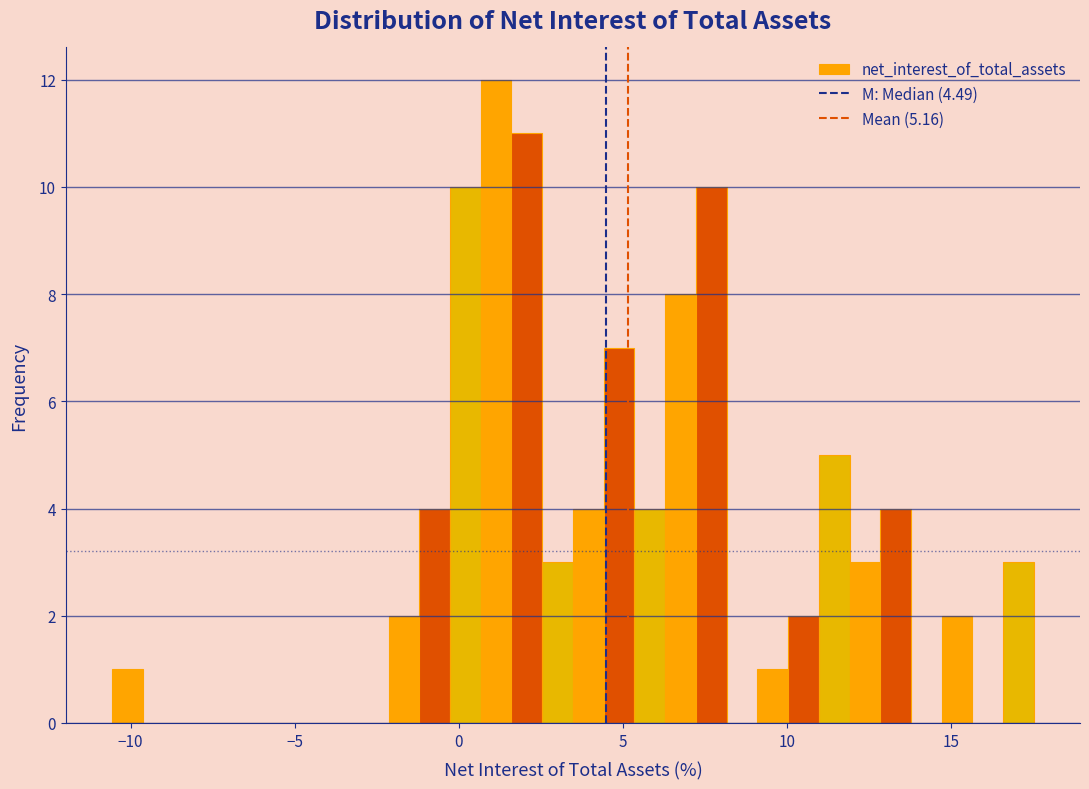

Around what value on the x-axis is the tallest bar? Give the approximate position of its centre, as read against the axis.

1.0